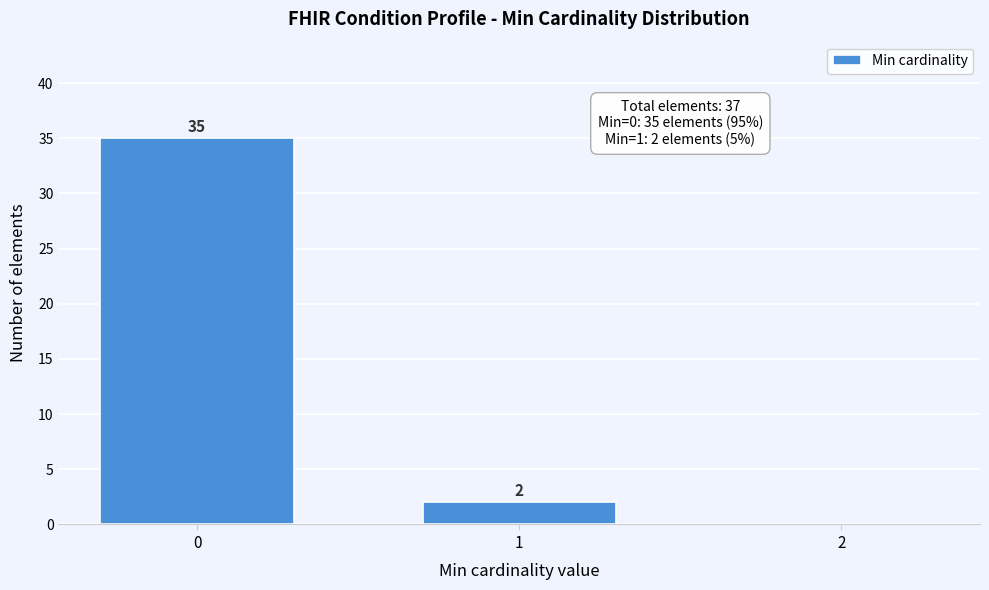

Reading left to right, what are all the values shown in this chart?

0=35	1=2	2=0